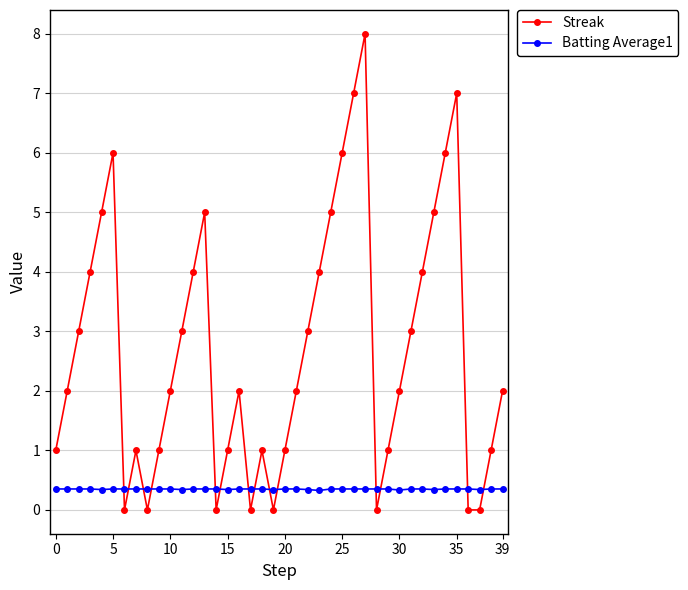

Rank the series by their average value, from highest to lowest.

Streak, Batting Average1